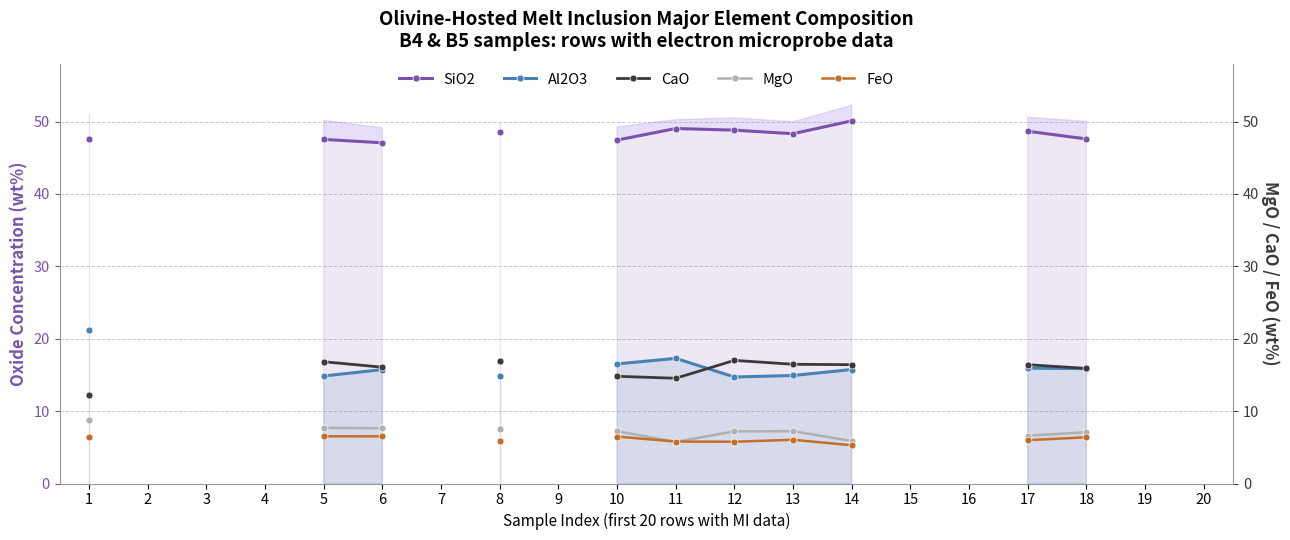

What is the maximum value for FeO?

6.5